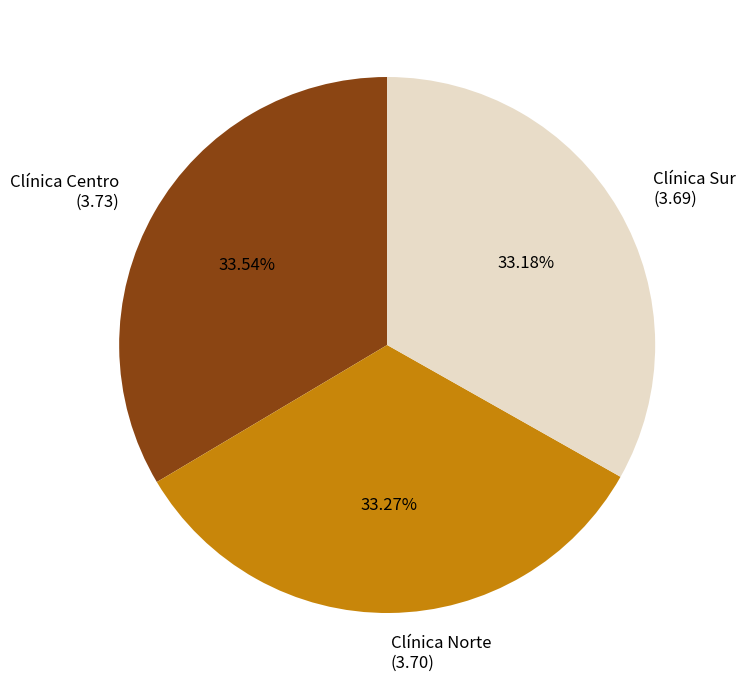

Is there a majority slice in this chart?

No